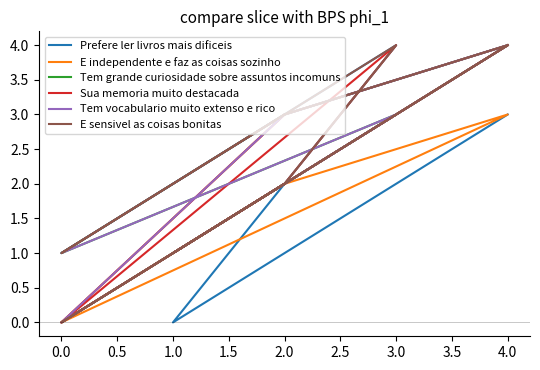

Reading right to left, list all the values displayed in this chart.

Prefere ler livros mais dificeis: 2	0	4	3	1	4	2	0	3
E independente e faz as coisas sozinho: 3	0	3	2	0	3	2	1	4
Tem grande curiosidade sobre assuntos incomuns: 2	0	4	3	1	3	2	1	4
Sua memoria muito destacada: 2	0	4	3	0	4	2	1	4
Tem vocabulario muito extenso e rico: 3	0	4	3	1	3	2	1	4
E sensivel as coisas bonitas: 2	0	4	3	1	4	2	1	4